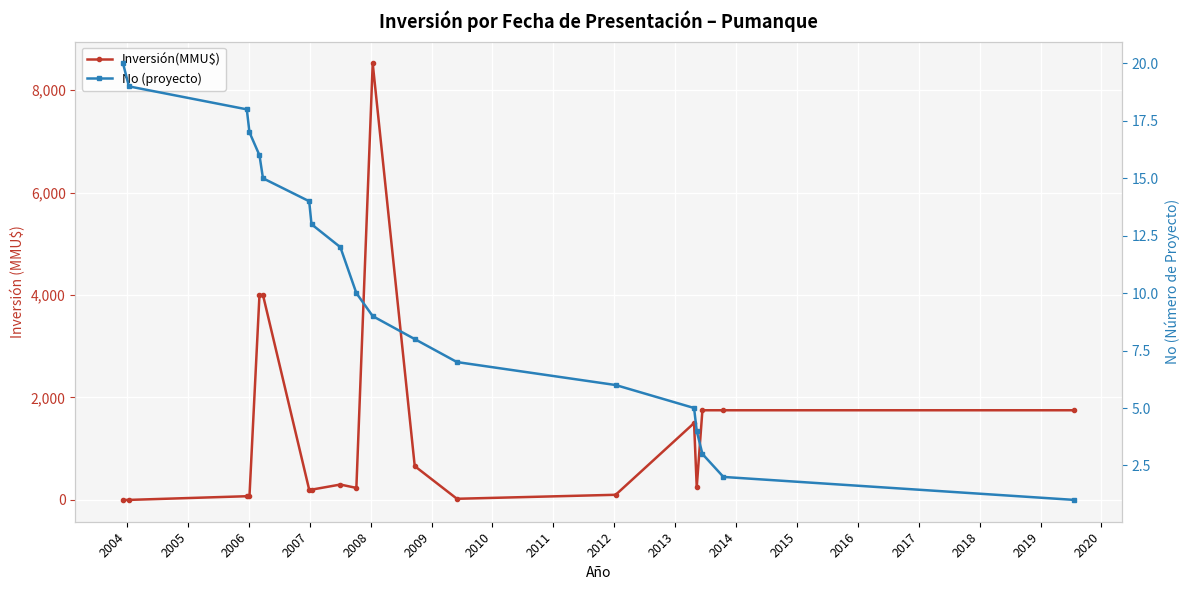

Between 2011 and 2009, which is larger?

2011